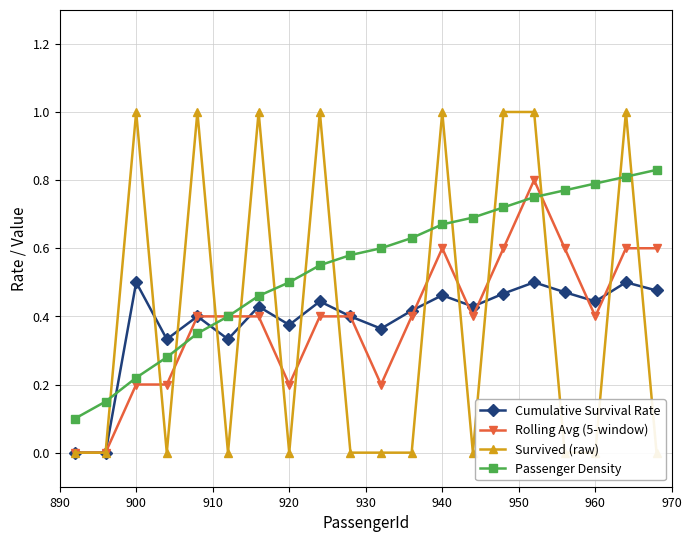

True or false: Passenger Density and Rolling Avg (5-window) cross at least once.

True